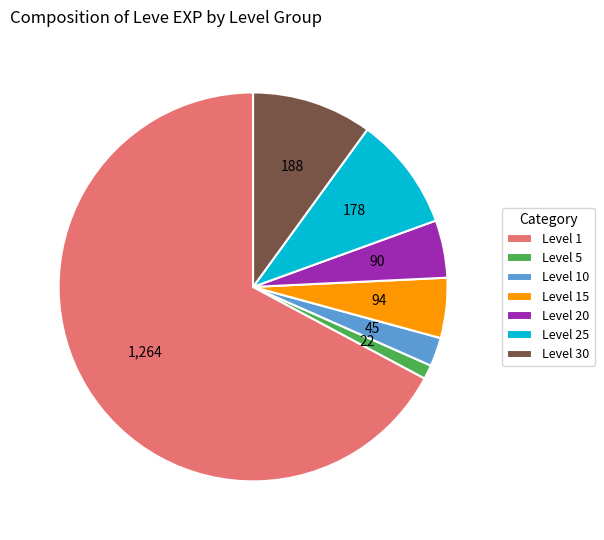

The Level 10 slice represents 9% of the pie. True or false?

False